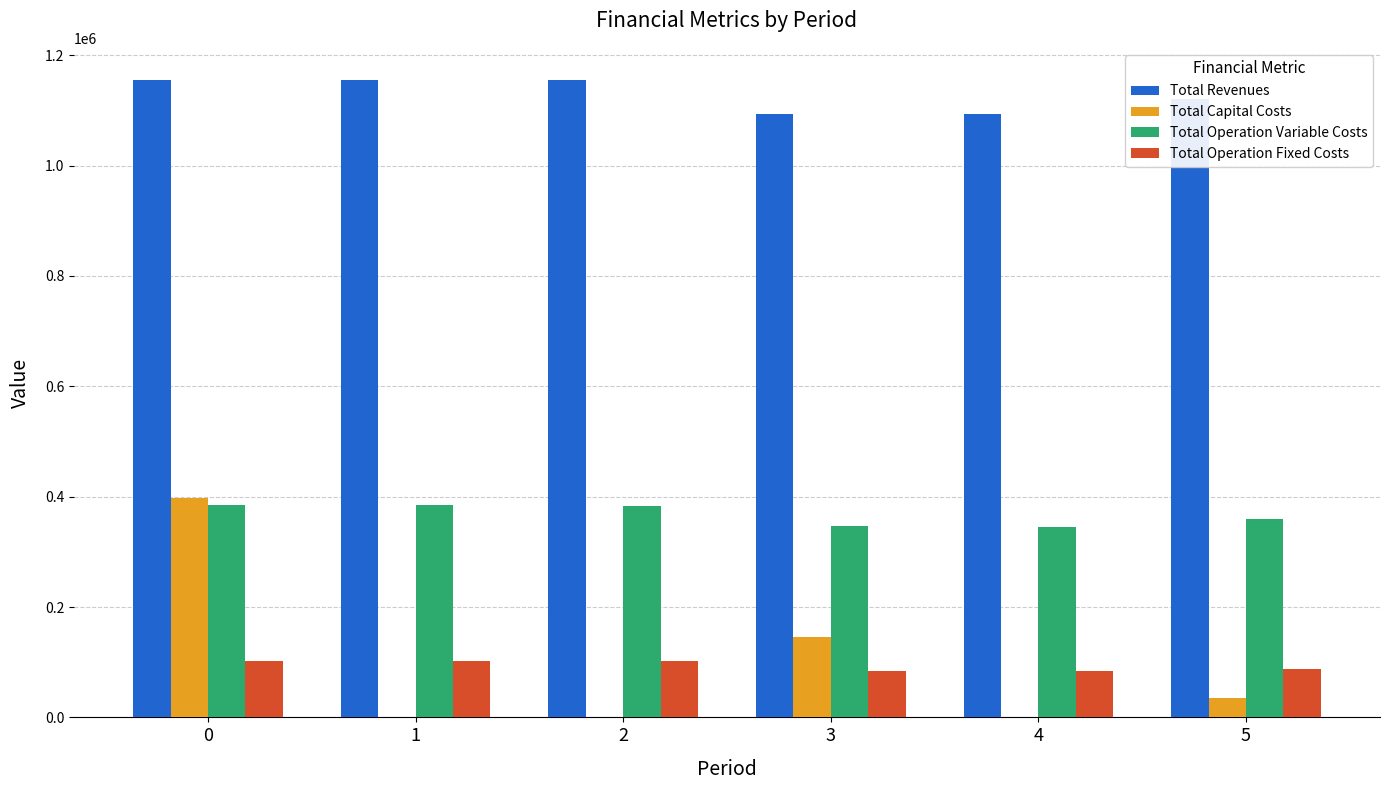

Is it true that Total Operation Fixed Costs equals 27652.9 at 1?

False